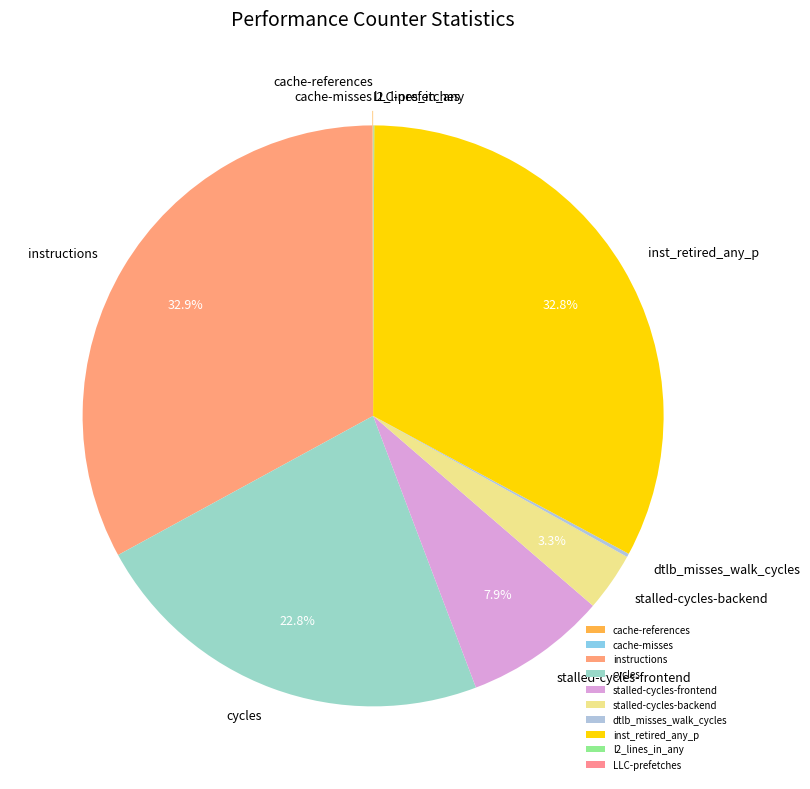

Does any single category account for the majority?

No